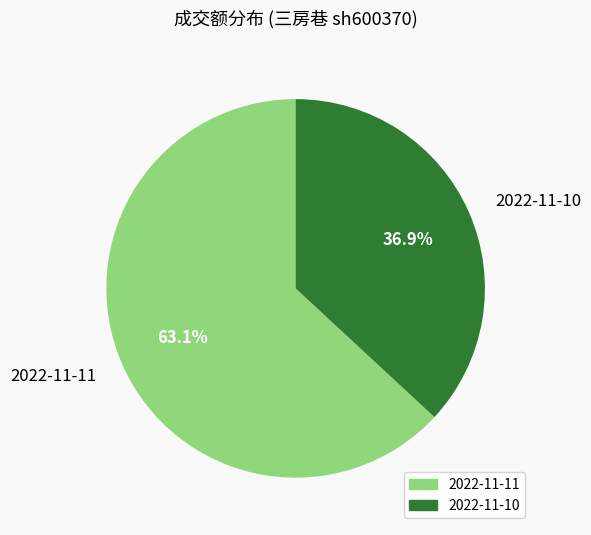

To the nearest percent, what is the average slice percentage?

50%